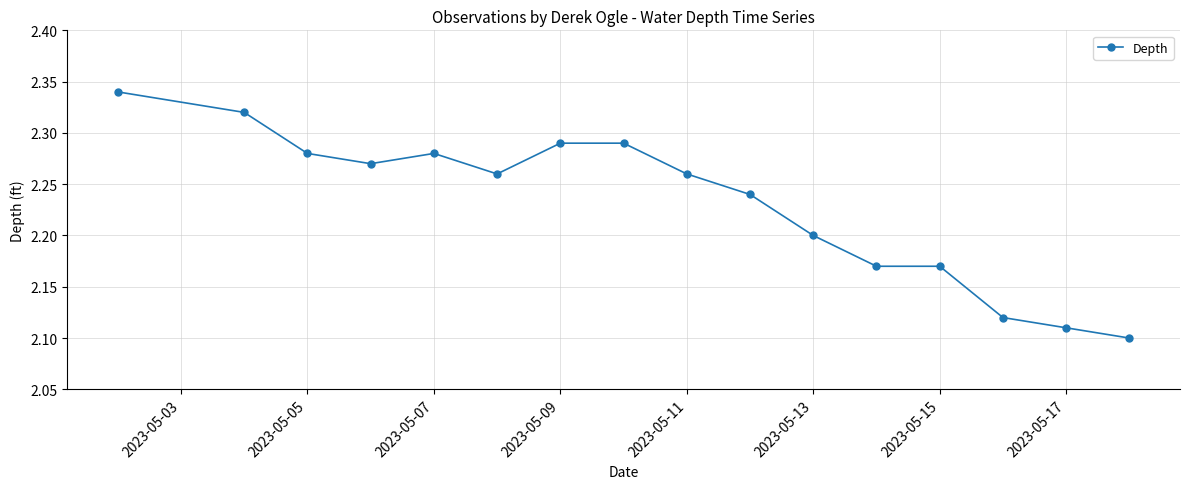

How many values are between 2 and 3?

16